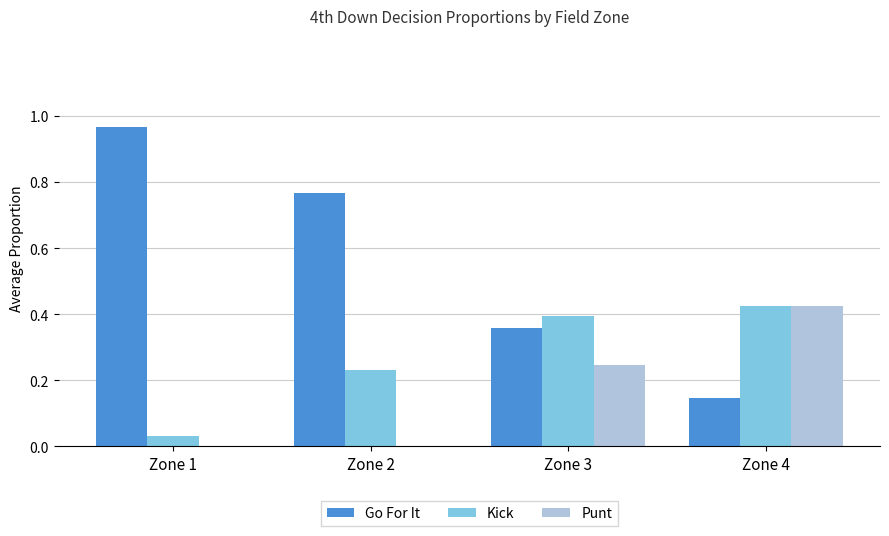

Which label corresponds to the largest value in the chart?

Zone 1